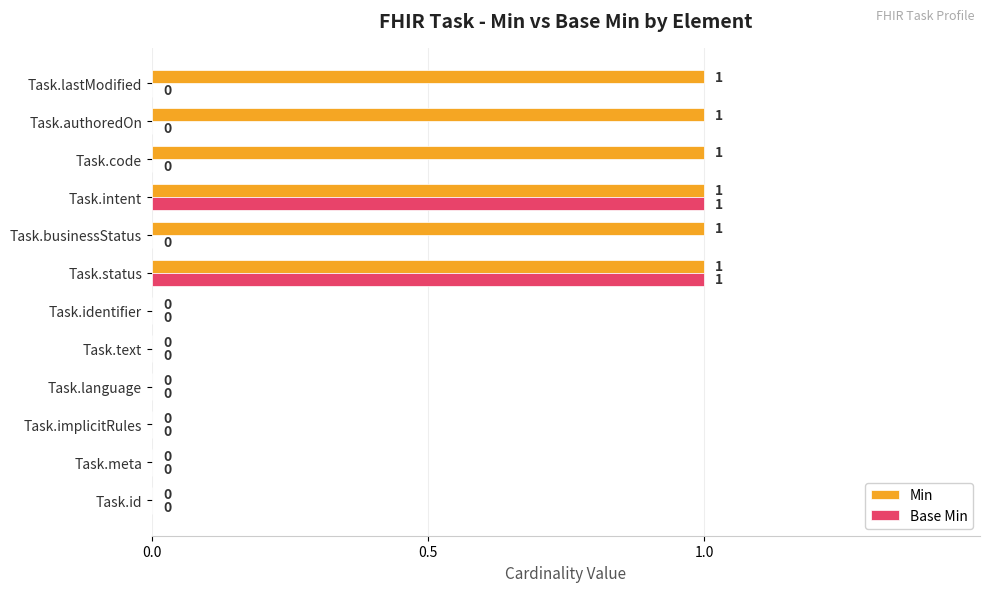

How many values in the Base Min series exceed 0?

2